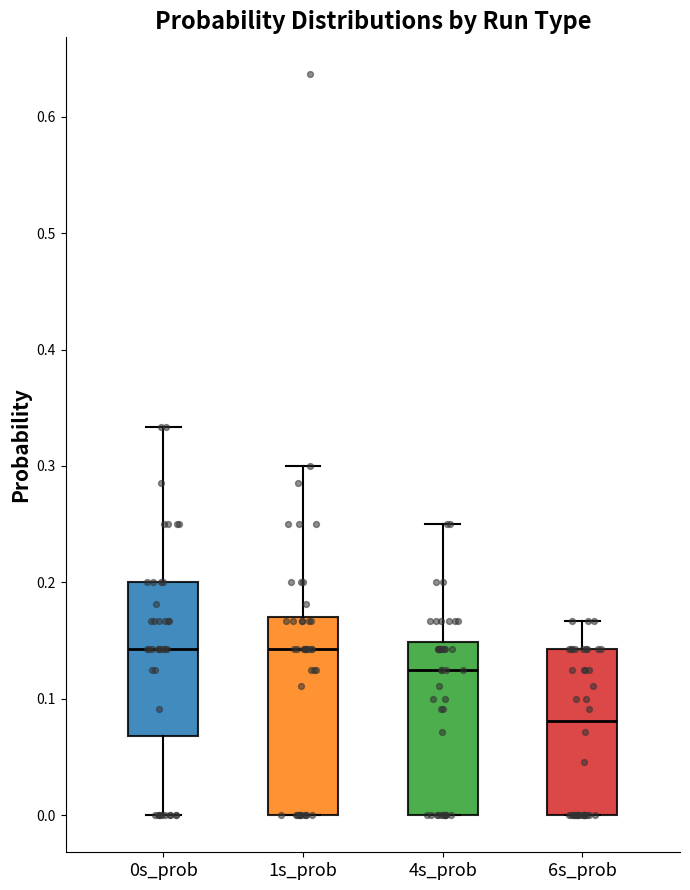

Reading left to right, transcribe this box plot: for each box, give where its median line is, the range the box spans, and where its two whiskers end, as read against the y-axis. The values are not printed on the chart, so give them approximately, as read against the axis.

0s_prob: median 0.14, box 0.07 to 0.20, whiskers 0.00 to 0.33
1s_prob: median 0.14, box 0.00 to 0.17, whiskers 0.00 to 0.30
4s_prob: median 0.13, box 0.00 to 0.15, whiskers 0.00 to 0.25
6s_prob: median 0.08, box 0.00 to 0.14, whiskers 0.00 to 0.17